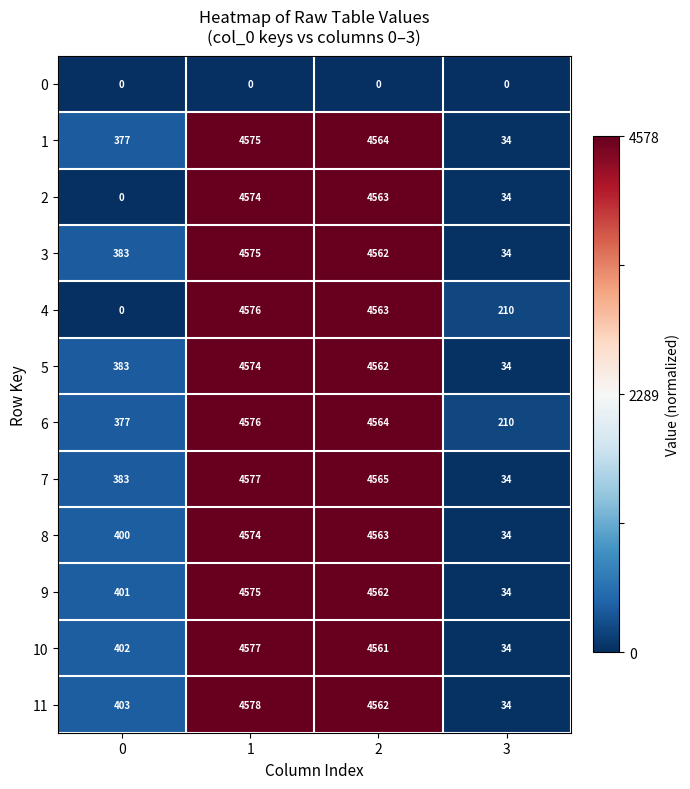

What is the spread (max minus min) of values at 0?

403